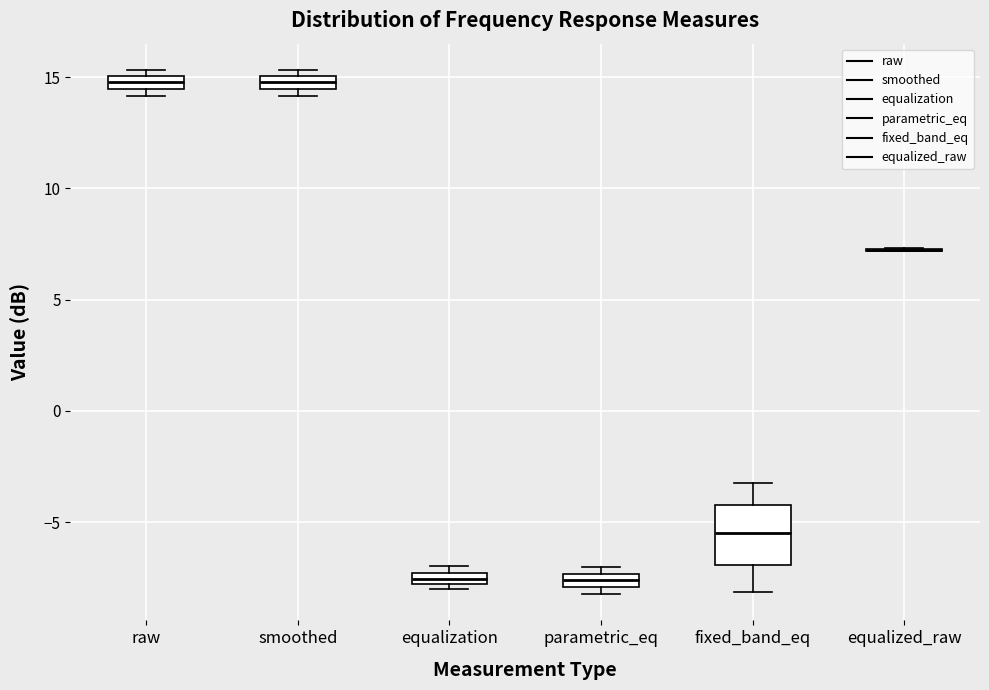

Where is the upper edge of the box for equalization on the y-axis? The values are not printed on the chart, so give them approximately, as read against the axis.

-7.5